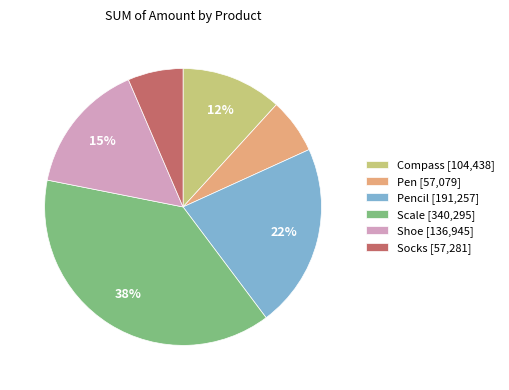

To the nearest percent, what is the average slice percentage?

17%